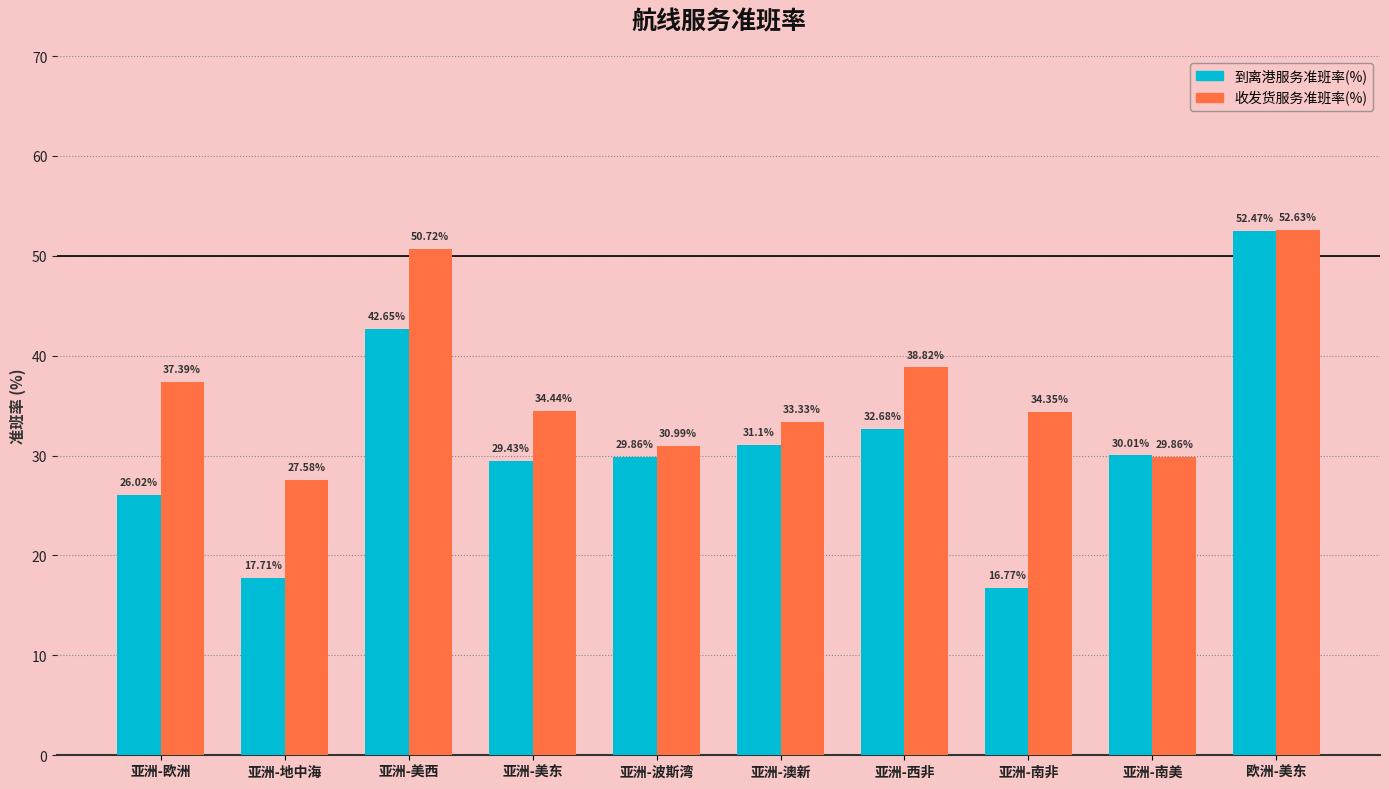

At which label does 收发货服务准班率(%) first exceed 34?

亚洲-欧洲